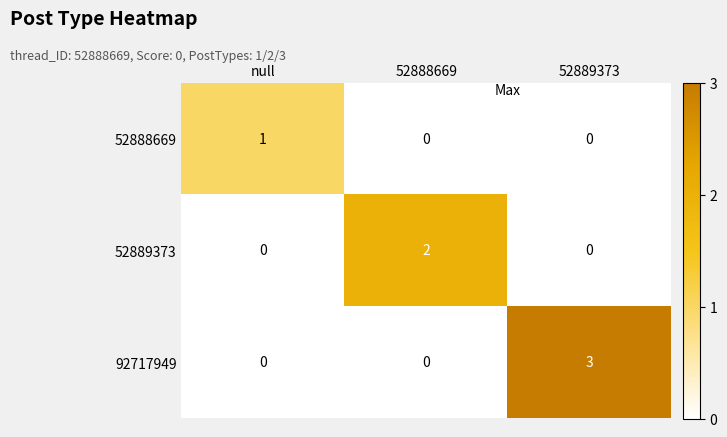

What is the difference between the highest and lowest values at null?

1